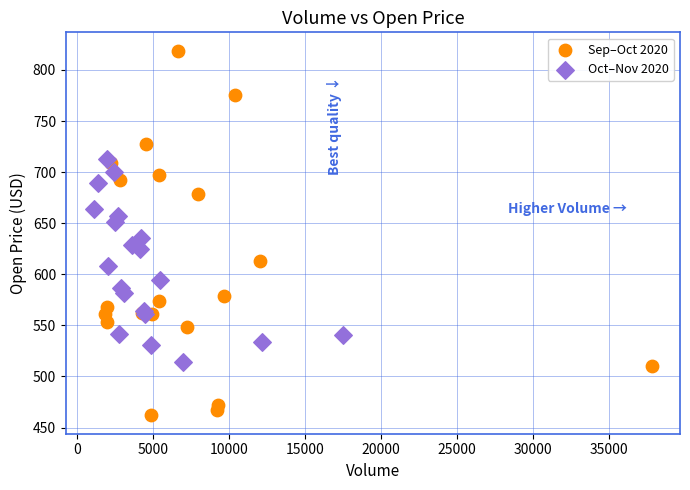

Which series contains the highest Y value?

Sep–Oct 2020